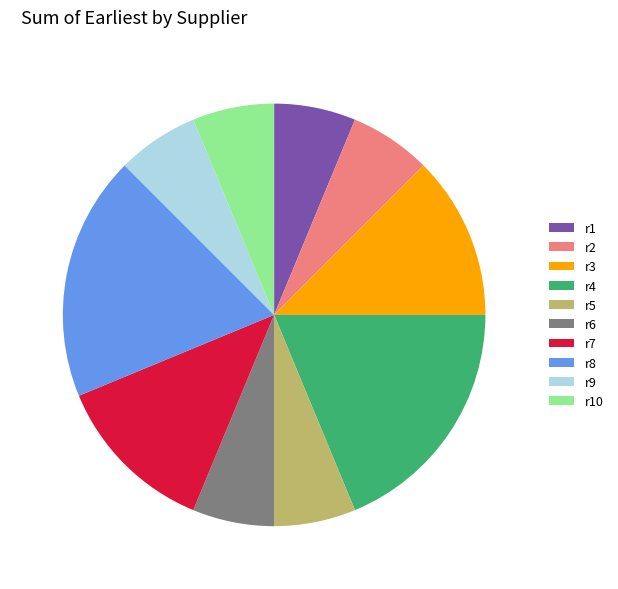

Do r3 and r9 together represent more than half of the pie?

No